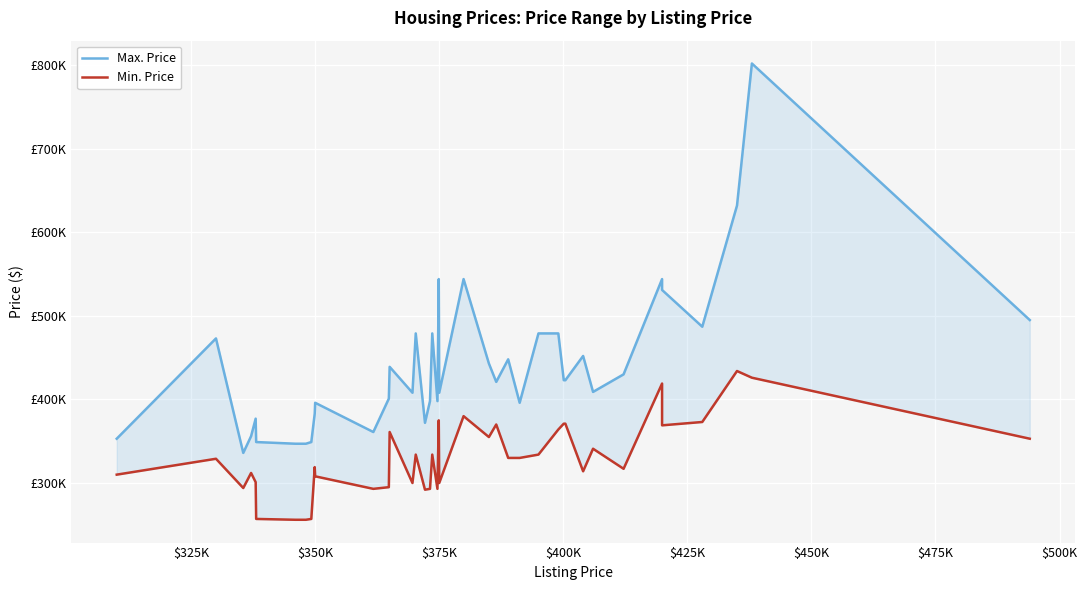

True or false: Max. Price and Min. Price intersect in this chart.

False